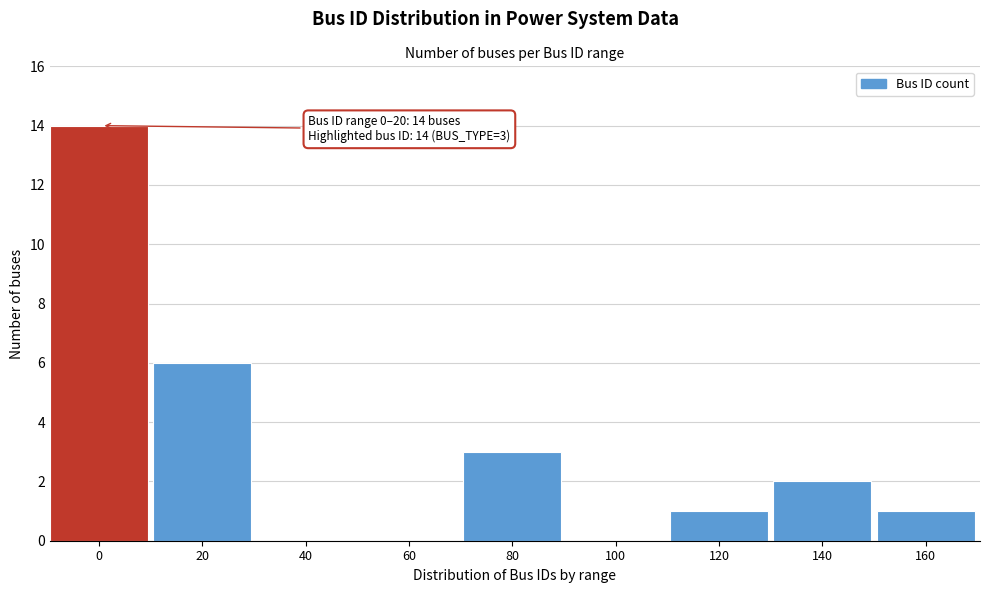

Reading right to left, transcribe all the data shown in this chart.

160=1	140=2	120=1	100=0	80=3	60=0	40=0	20=6	0=14